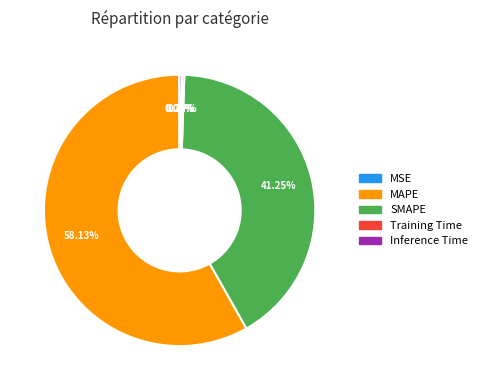

Which slice is the largest?

MAPE